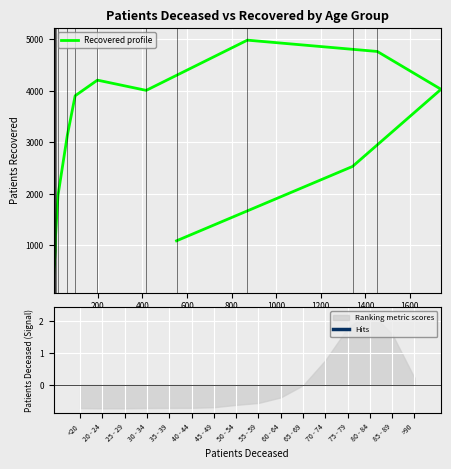

What is the smallest value displayed?

315